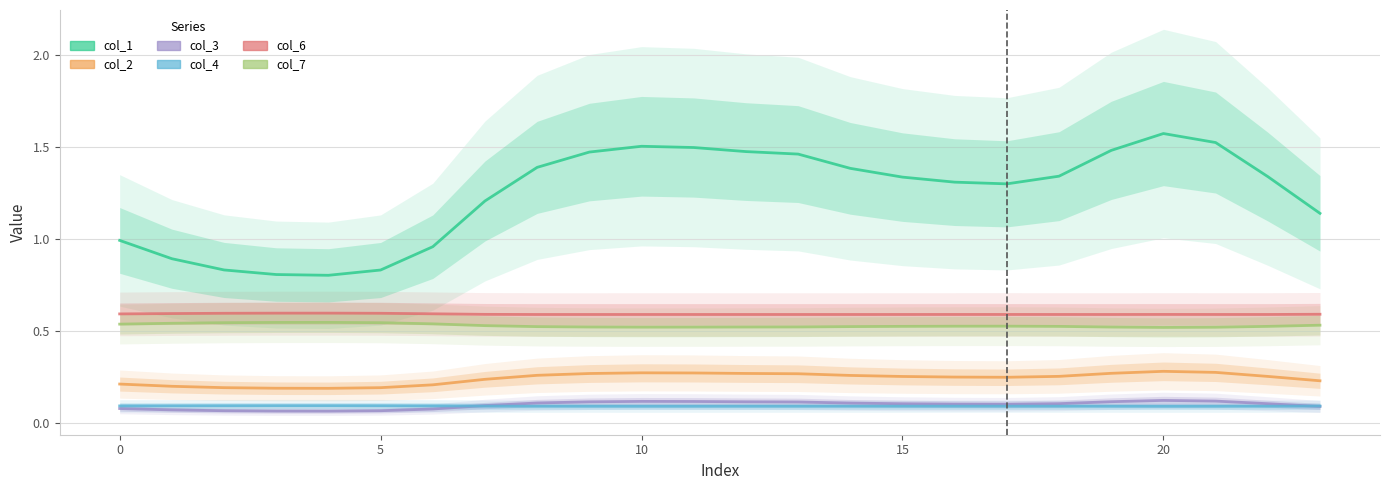

What is the highest value of the col_2 series?

0.3